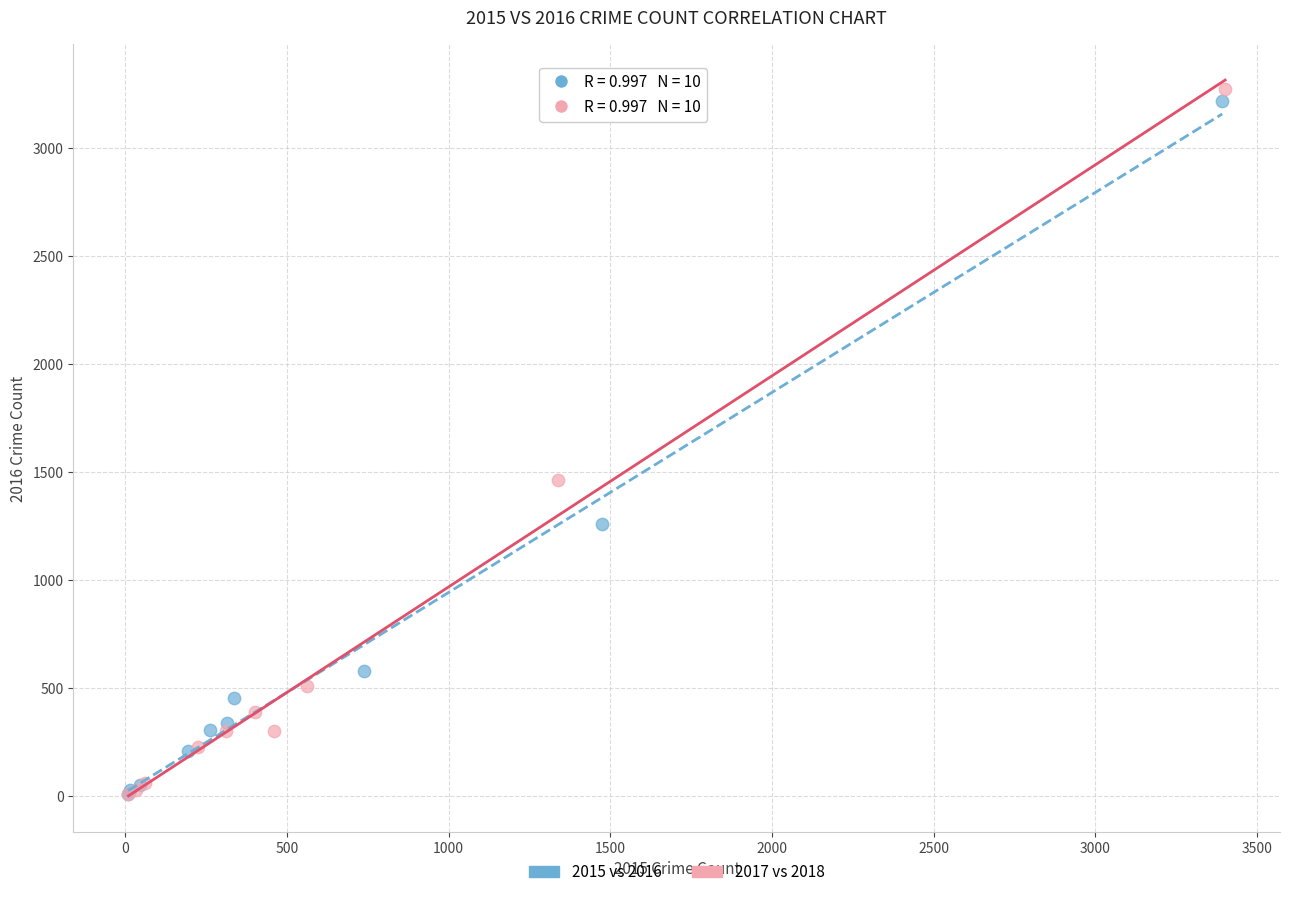

Which series has the largest Y range (max minus min)?

2017 vs 2018